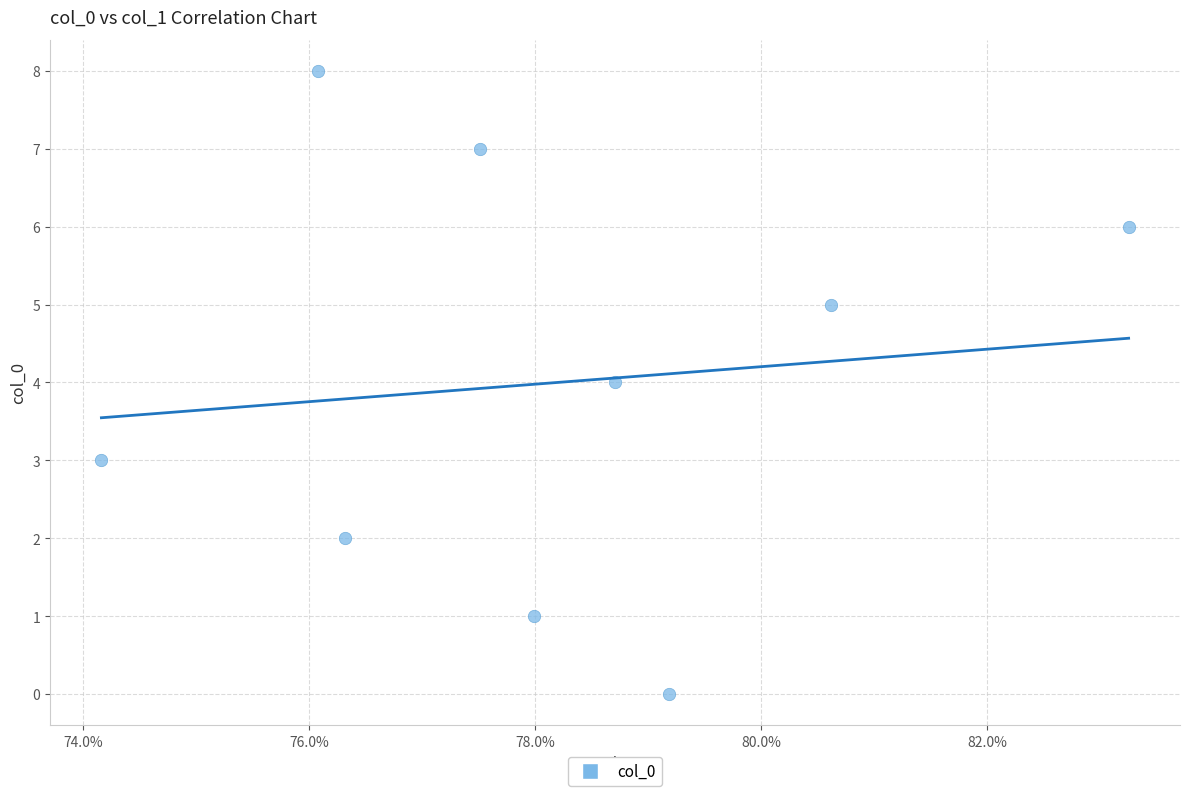

What is the average Y value?

4